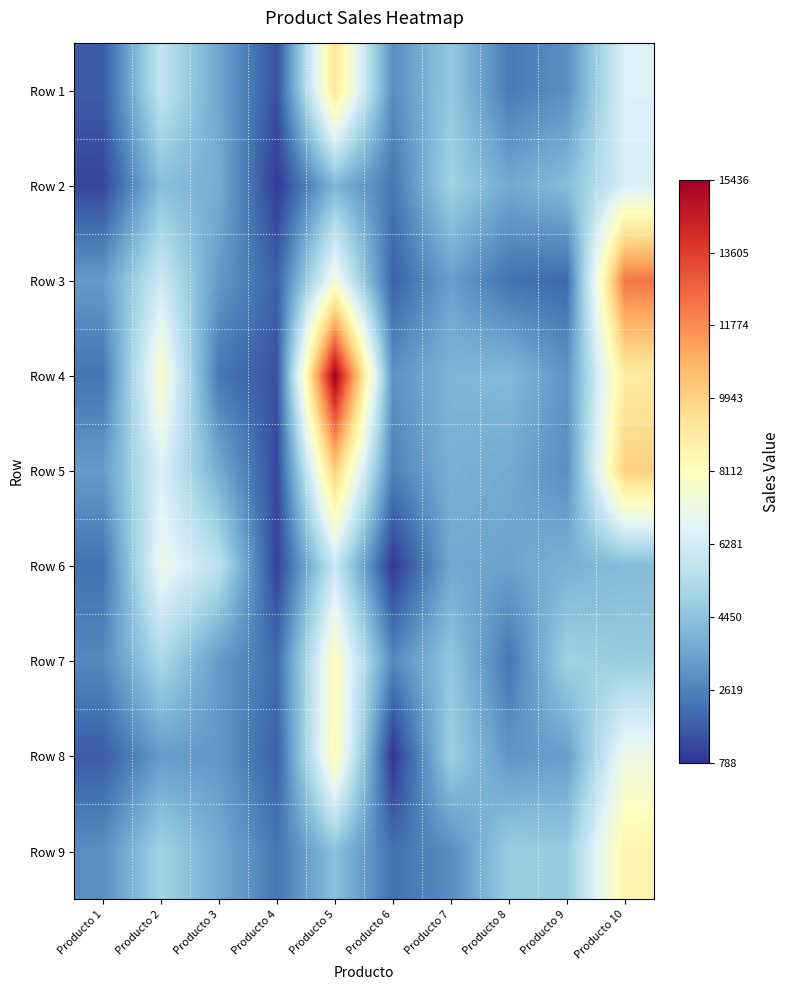

What is the smallest value displayed?

788